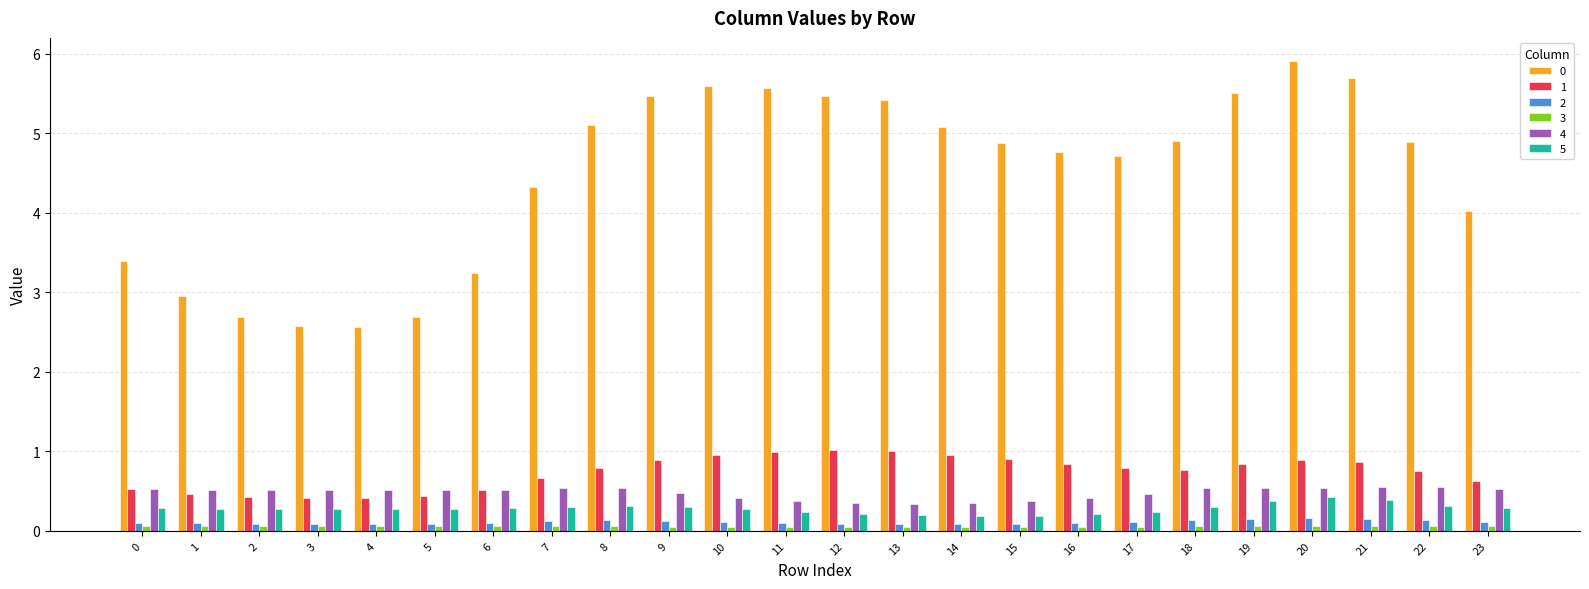

Which label corresponds to the largest value in the chart?

20